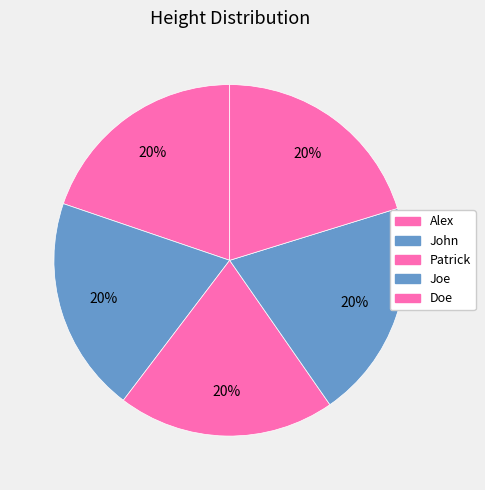

Which category has the biggest portion of the pie?

Doe